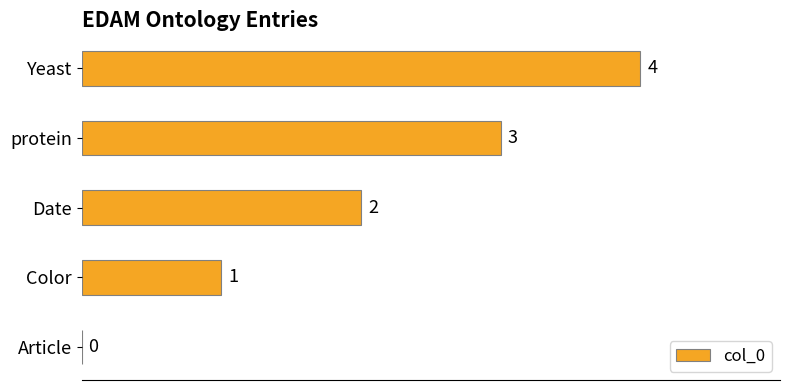

At which category does the chart reach its peak across all series?

Yeast